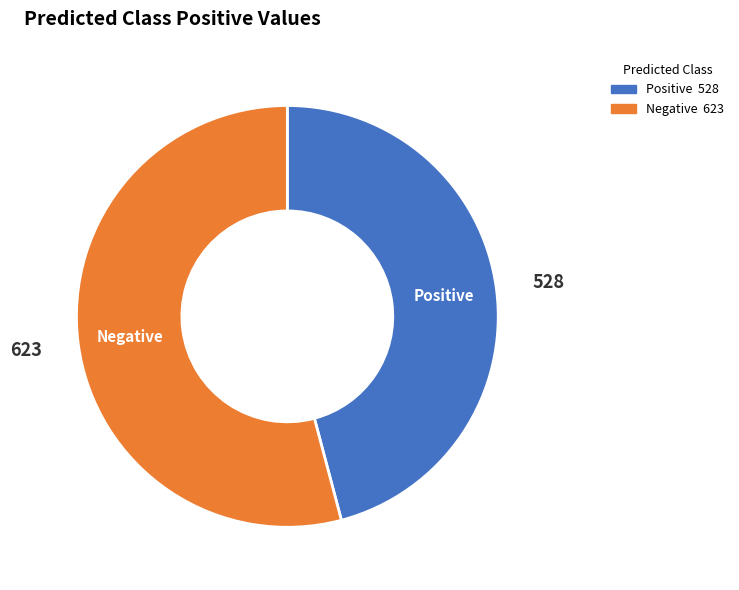

Between Positive and Negative, which is larger?

Negative